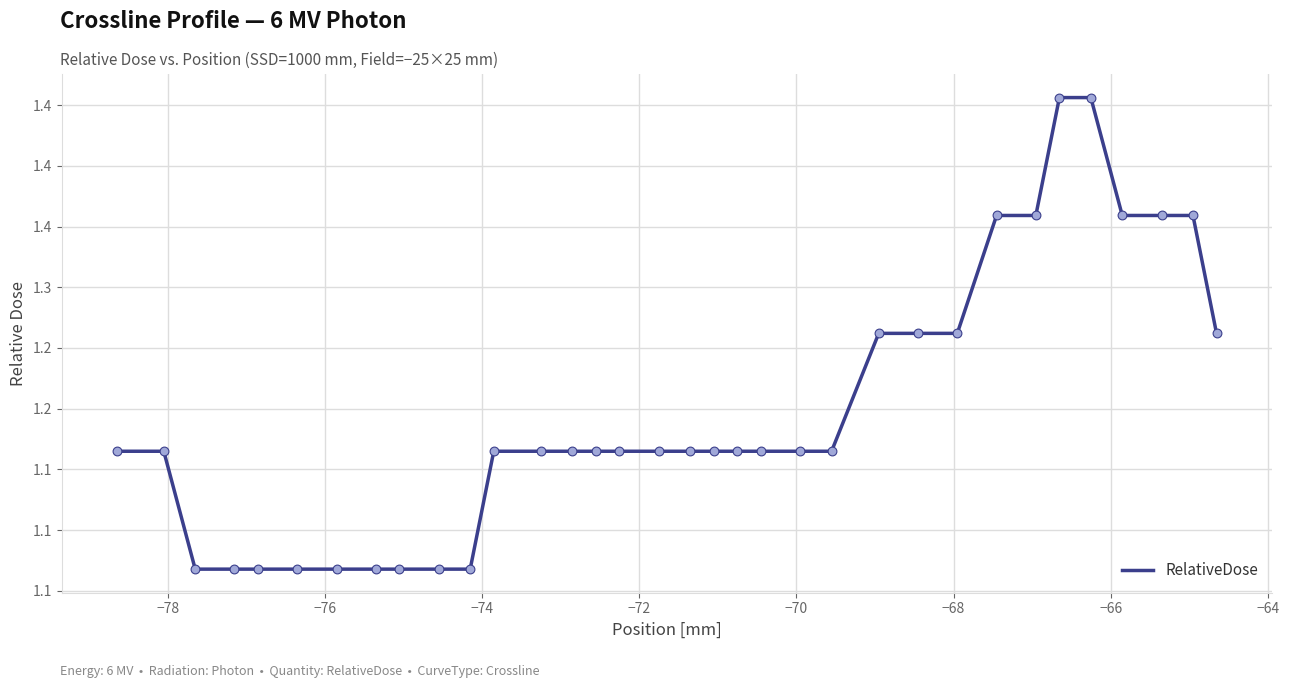

Does the chart have visible grid lines?

Yes